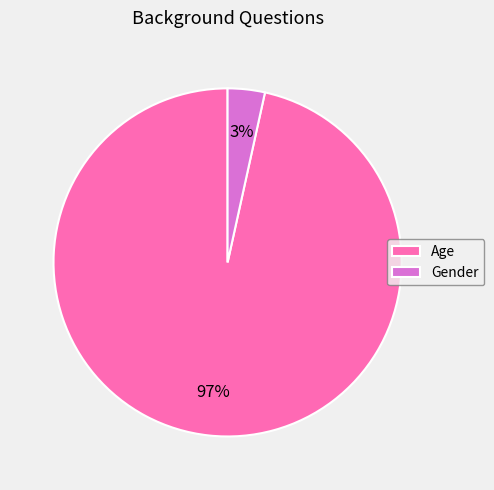

Which category has the biggest portion of the pie?

Age